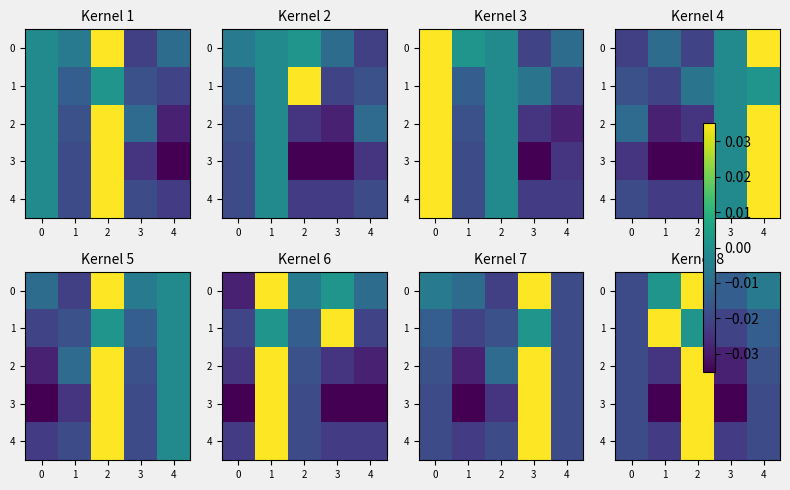

The row_1 series shows -0.0 at −1. True or false?

True